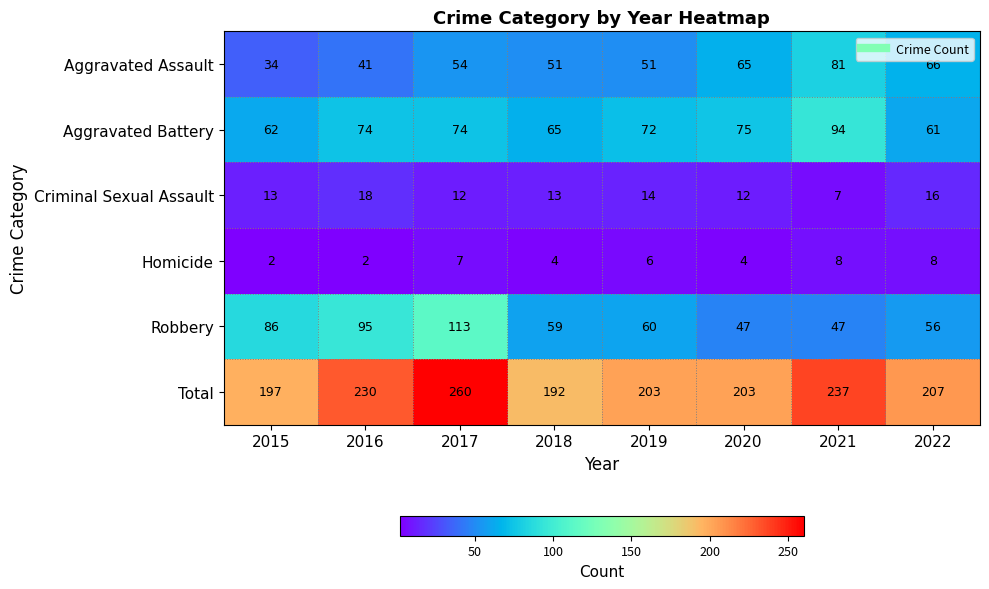

What is the greatest value displayed?

260